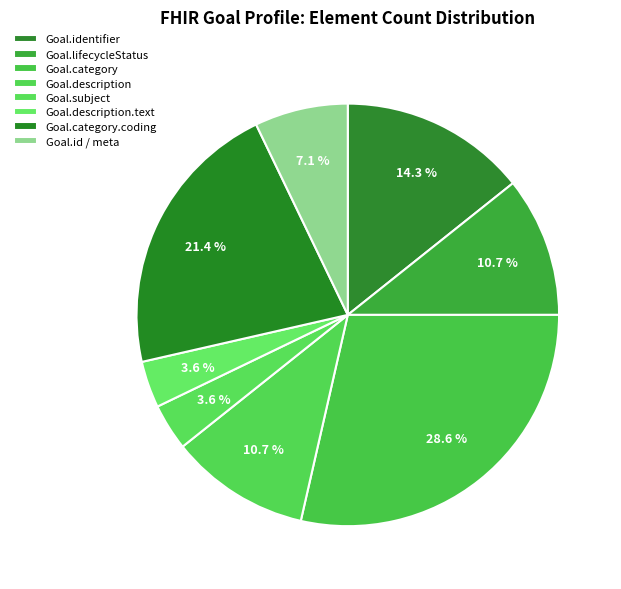

How many segments does this pie chart have?

8